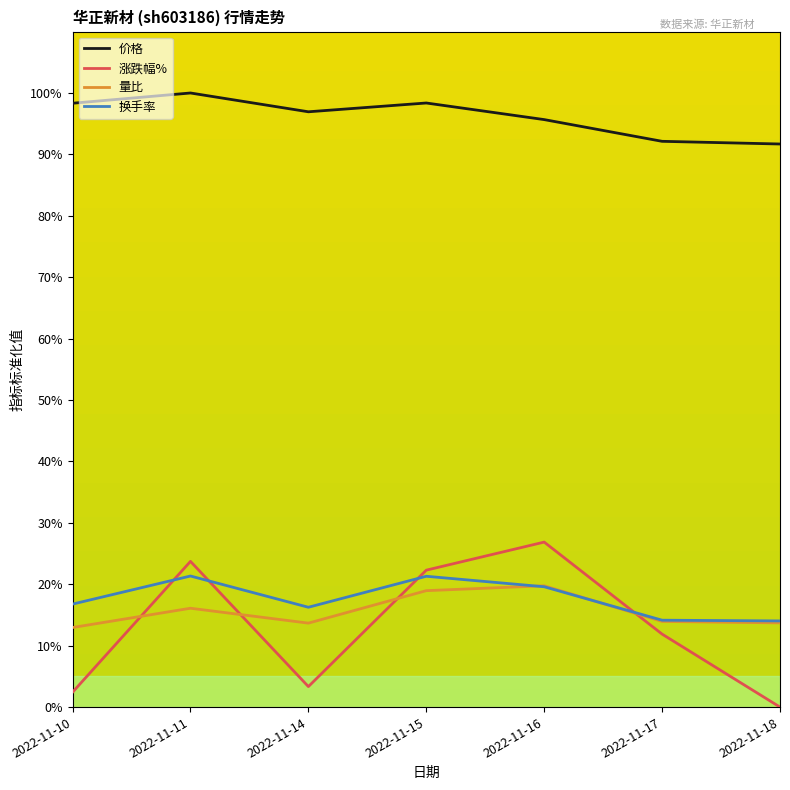

True or false: 价格 and 量比 cross at least once.

False